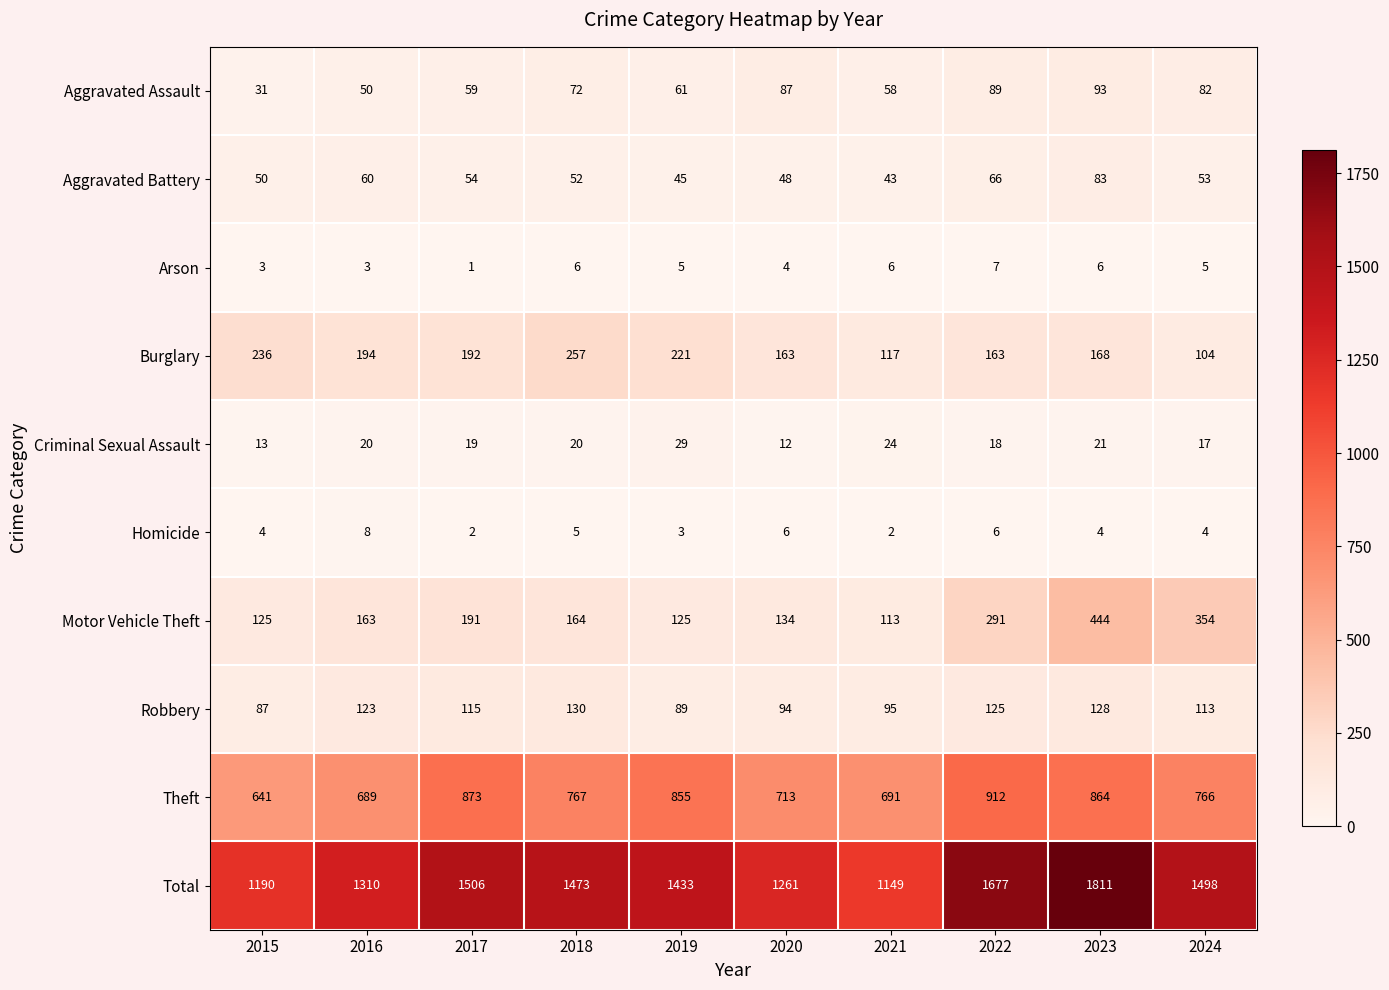

Which series changed the most between 2017 and 2024?

Motor Vehicle Theft